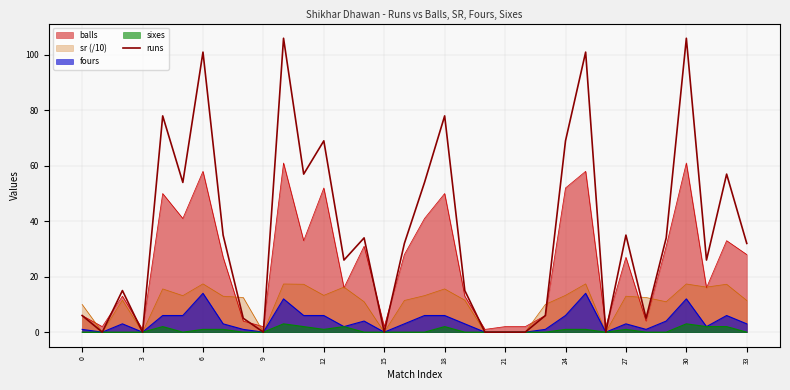

Does the chart display data point markers on the line(s)?

No